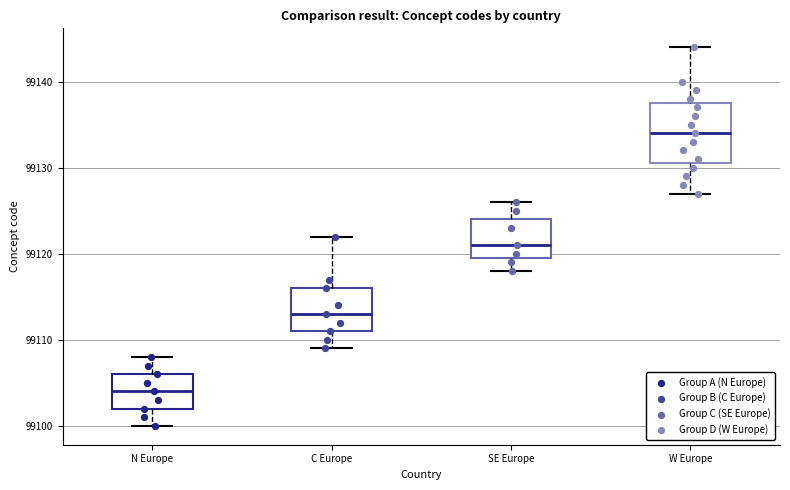

Which box is the tallest, from its lower edge to its upper edge?

W Europe